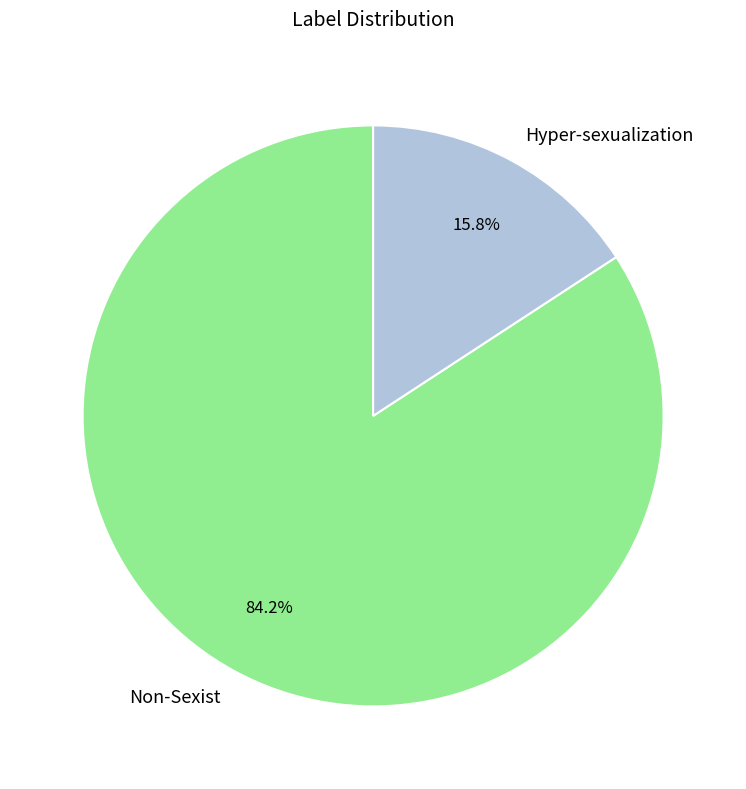

To the nearest percent, what portion does Hyper-sexualization represent?

16%